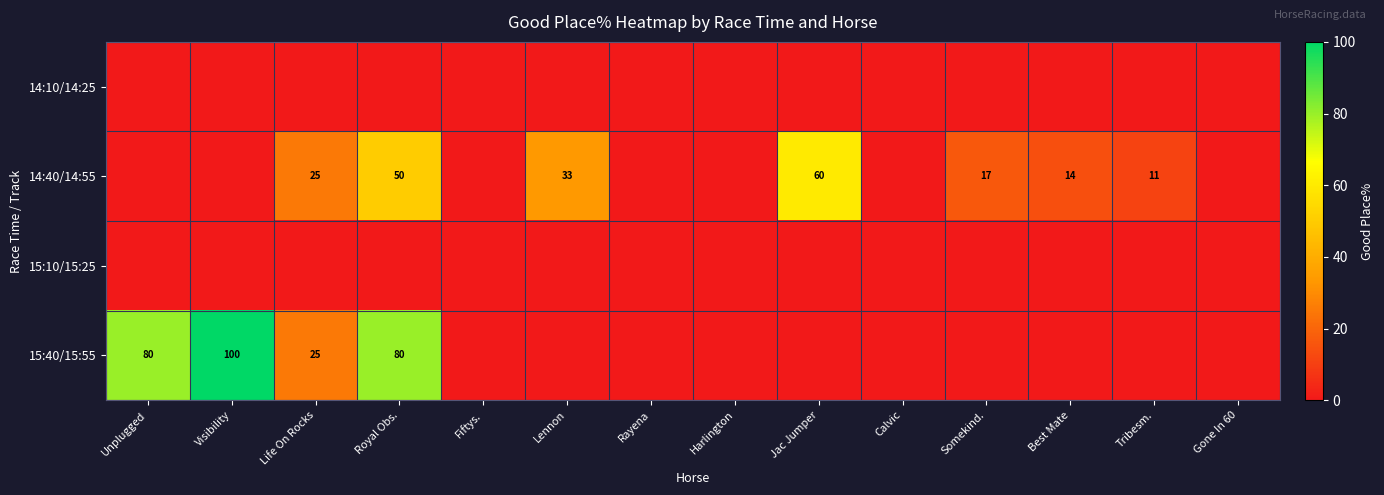

The value of 15:40/15:55 at Unplugged is 80. True or false?

True